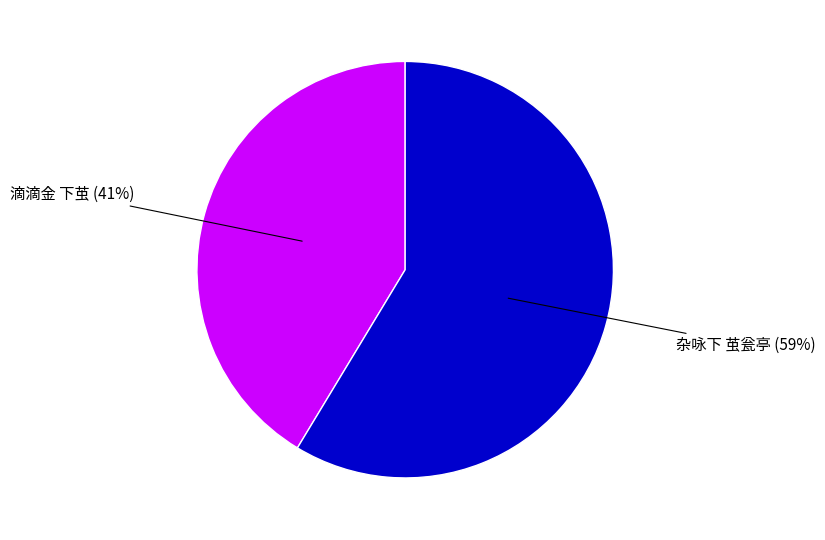

To the nearest percent, what is the combined percentage of 滴滴金 下茧 and 杂咏下 茧瓮亭?

100%